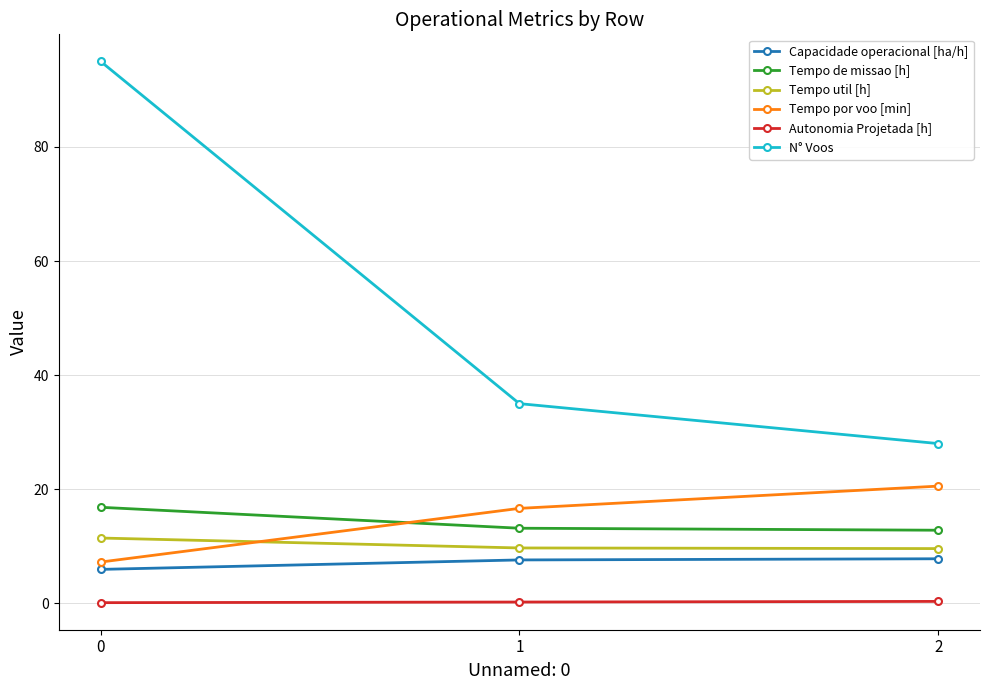

Is this an area chart (filled region under the line)?

No